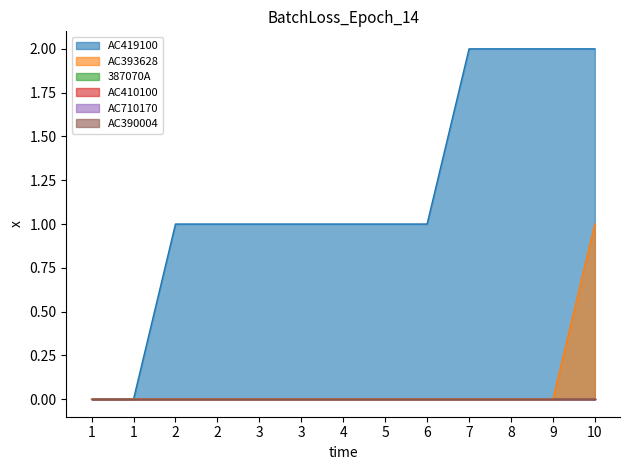

How many lines are shown in the chart?

6